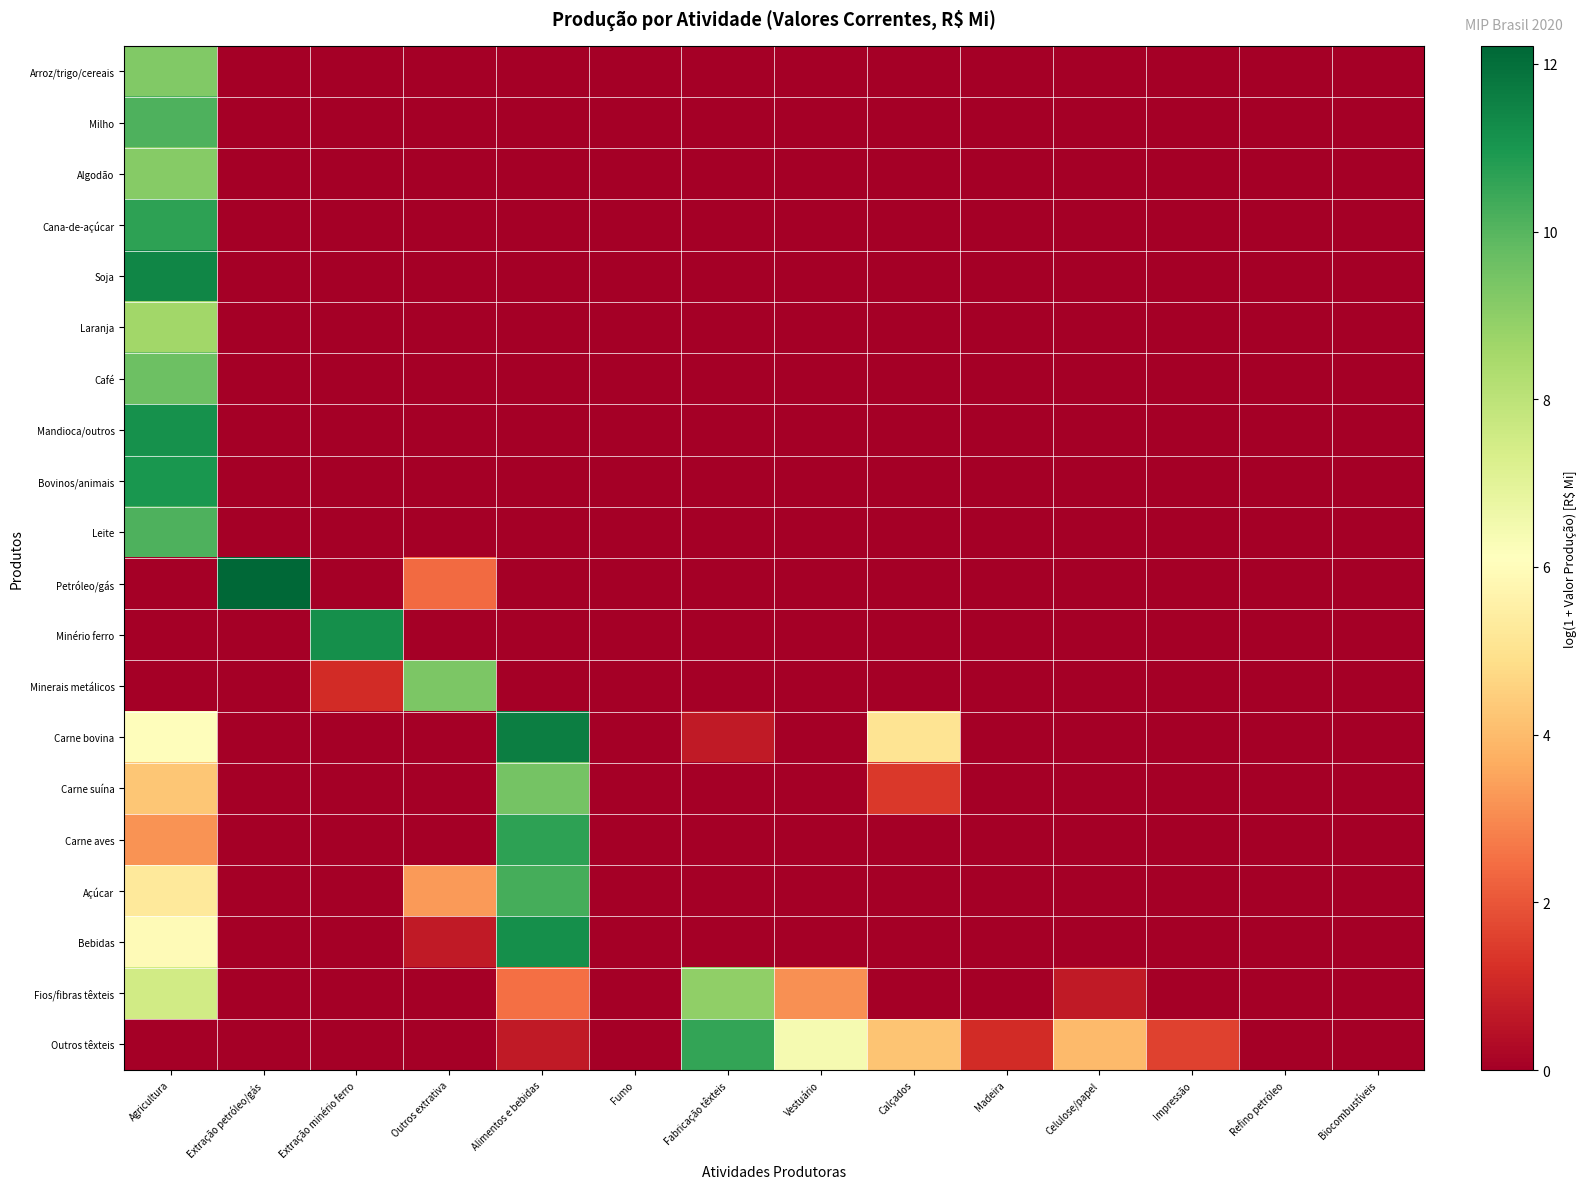

Reading left to right, transcribe all the data shown in this chart.

Arroz/trigo/cereais: Agricultura=9.3	Extração petróleo/gás=0.0	Extração minério ferro=0.0	Outros extrativa=0.0	Alimentos e bebidas=0.0	Fumo=0.0	Fabricação têxteis=0.0	Vestuário=0.0	Calçados=0.0	Madeira=0.0	Celulose/papel=0.0	Impressão=0.0	Refino petróleo=0.0	Biocombustíveis=0.0
Milho: Agricultura=10.2	Extração petróleo/gás=0.0	Extração minério ferro=0.0	Outros extrativa=0.0	Alimentos e bebidas=0.0	Fumo=0.0	Fabricação têxteis=0.0	Vestuário=0.0	Calçados=0.0	Madeira=0.0	Celulose/papel=0.0	Impressão=0.0	Refino petróleo=0.0	Biocombustíveis=0.0
Algodão: Agricultura=9.1	Extração petróleo/gás=0.0	Extração minério ferro=0.0	Outros extrativa=0.0	Alimentos e bebidas=0.0	Fumo=0.0	Fabricação têxteis=0.0	Vestuário=0.0	Calçados=0.0	Madeira=0.0	Celulose/papel=0.0	Impressão=0.0	Refino petróleo=0.0	Biocombustíveis=0.0
Cana-de-açúcar: Agricultura=10.7	Extração petróleo/gás=0.0	Extração minério ferro=0.0	Outros extrativa=0.0	Alimentos e bebidas=0.0	Fumo=0.0	Fabricação têxteis=0.0	Vestuário=0.0	Calçados=0.0	Madeira=0.0	Celulose/papel=0.0	Impressão=0.0	Refino petróleo=0.0	Biocombustíveis=0.0
Soja: Agricultura=11.4	Extração petróleo/gás=0.0	Extração minério ferro=0.0	Outros extrativa=0.0	Alimentos e bebidas=0.0	Fumo=0.0	Fabricação têxteis=0.0	Vestuário=0.0	Calçados=0.0	Madeira=0.0	Celulose/papel=0.0	Impressão=0.0	Refino petróleo=0.0	Biocombustíveis=0.0
Laranja: Agricultura=8.6	Extração petróleo/gás=0.0	Extração minério ferro=0.0	Outros extrativa=0.0	Alimentos e bebidas=0.0	Fumo=0.0	Fabricação têxteis=0.0	Vestuário=0.0	Calçados=0.0	Madeira=0.0	Celulose/papel=0.0	Impressão=0.0	Refino petróleo=0.0	Biocombustíveis=0.0
Café: Agricultura=9.6	Extração petróleo/gás=0.0	Extração minério ferro=0.0	Outros extrativa=0.0	Alimentos e bebidas=0.0	Fumo=0.0	Fabricação têxteis=0.0	Vestuário=0.0	Calçados=0.0	Madeira=0.0	Celulose/papel=0.0	Impressão=0.0	Refino petróleo=0.0	Biocombustíveis=0.0
Mandioca/outros: Agricultura=11.2	Extração petróleo/gás=0.0	Extração minério ferro=0.0	Outros extrativa=0.0	Alimentos e bebidas=0.0	Fumo=0.0	Fabricação têxteis=0.0	Vestuário=0.0	Calçados=0.0	Madeira=0.0	Celulose/papel=0.0	Impressão=0.0	Refino petróleo=0.0	Biocombustíveis=0.0
Bovinos/animais: Agricultura=11.0	Extração petróleo/gás=0.0	Extração minério ferro=0.0	Outros extrativa=0.0	Alimentos e bebidas=0.0	Fumo=0.0	Fabricação têxteis=0.0	Vestuário=0.0	Calçados=0.0	Madeira=0.0	Celulose/papel=0.0	Impressão=0.0	Refino petróleo=0.0	Biocombustíveis=0.0
Leite: Agricultura=10.1	Extração petróleo/gás=0.0	Extração minério ferro=0.0	Outros extrativa=0.0	Alimentos e bebidas=0.0	Fumo=0.0	Fabricação têxteis=0.0	Vestuário=0.0	Calçados=0.0	Madeira=0.0	Celulose/papel=0.0	Impressão=0.0	Refino petróleo=0.0	Biocombustíveis=0.0
Petróleo/gás: Agricultura=0.0	Extração petróleo/gás=12.2	Extração minério ferro=0.0	Outros extrativa=2.4	Alimentos e bebidas=0.0	Fumo=0.0	Fabricação têxteis=0.0	Vestuário=0.0	Calçados=0.0	Madeira=0.0	Celulose/papel=0.0	Impressão=0.0	Refino petróleo=0.0	Biocombustíveis=0.0
Minério ferro: Agricultura=0.0	Extração petróleo/gás=0.0	Extração minério ferro=11.2	Outros extrativa=0.0	Alimentos e bebidas=0.0	Fumo=0.0	Fabricação têxteis=0.0	Vestuário=0.0	Calçados=0.0	Madeira=0.0	Celulose/papel=0.0	Impressão=0.0	Refino petróleo=0.0	Biocombustíveis=0.0
Minerais metálicos: Agricultura=0.0	Extração petróleo/gás=0.0	Extração minério ferro=1.1	Outros extrativa=9.3	Alimentos e bebidas=0.0	Fumo=0.0	Fabricação têxteis=0.0	Vestuário=0.0	Calçados=0.0	Madeira=0.0	Celulose/papel=0.0	Impressão=0.0	Refino petróleo=0.0	Biocombustíveis=0.0
Carne bovina: Agricultura=6.0	Extração petróleo/gás=0.0	Extração minério ferro=0.0	Outros extrativa=0.0	Alimentos e bebidas=11.6	Fumo=0.0	Fabricação têxteis=0.7	Vestuário=0.0	Calçados=5.1	Madeira=0.0	Celulose/papel=0.0	Impressão=0.0	Refino petróleo=0.0	Biocombustíveis=0.0
Carne suína: Agricultura=4.2	Extração petróleo/gás=0.0	Extração minério ferro=0.0	Outros extrativa=0.0	Alimentos e bebidas=9.5	Fumo=0.0	Fabricação têxteis=0.0	Vestuário=0.0	Calçados=1.4	Madeira=0.0	Celulose/papel=0.0	Impressão=0.0	Refino petróleo=0.0	Biocombustíveis=0.0
Carne aves: Agricultura=3.2	Extração petróleo/gás=0.0	Extração minério ferro=0.0	Outros extrativa=0.0	Alimentos e bebidas=10.7	Fumo=0.0	Fabricação têxteis=0.0	Vestuário=0.0	Calçados=0.0	Madeira=0.0	Celulose/papel=0.0	Impressão=0.0	Refino petróleo=0.0	Biocombustíveis=0.0
Açúcar: Agricultura=5.3	Extração petróleo/gás=0.0	Extração minério ferro=0.0	Outros extrativa=3.3	Alimentos e bebidas=10.3	Fumo=0.0	Fabricação têxteis=0.0	Vestuário=0.0	Calçados=0.0	Madeira=0.0	Celulose/papel=0.0	Impressão=0.0	Refino petróleo=0.0	Biocombustíveis=0.0
Bebidas: Agricultura=6.0	Extração petróleo/gás=0.0	Extração minério ferro=0.0	Outros extrativa=0.7	Alimentos e bebidas=11.2	Fumo=0.0	Fabricação têxteis=0.0	Vestuário=0.0	Calçados=0.0	Madeira=0.0	Celulose/papel=0.0	Impressão=0.0	Refino petróleo=0.0	Biocombustíveis=0.0
Fios/fibras têxteis: Agricultura=7.5	Extração petróleo/gás=0.0	Extração minério ferro=0.0	Outros extrativa=0.0	Alimentos e bebidas=2.5	Fumo=0.0	Fabricação têxteis=8.9	Vestuário=3.1	Calçados=0.0	Madeira=0.0	Celulose/papel=0.7	Impressão=0.0	Refino petróleo=0.0	Biocombustíveis=0.0
Outros têxteis: Agricultura=0.0	Extração petróleo/gás=0.0	Extração minério ferro=0.0	Outros extrativa=0.0	Alimentos e bebidas=0.7	Fumo=0.0	Fabricação têxteis=10.6	Vestuário=6.4	Calçados=4.2	Madeira=1.1	Celulose/papel=4.0	Impressão=1.6	Refino petróleo=0.0	Biocombustíveis=0.0